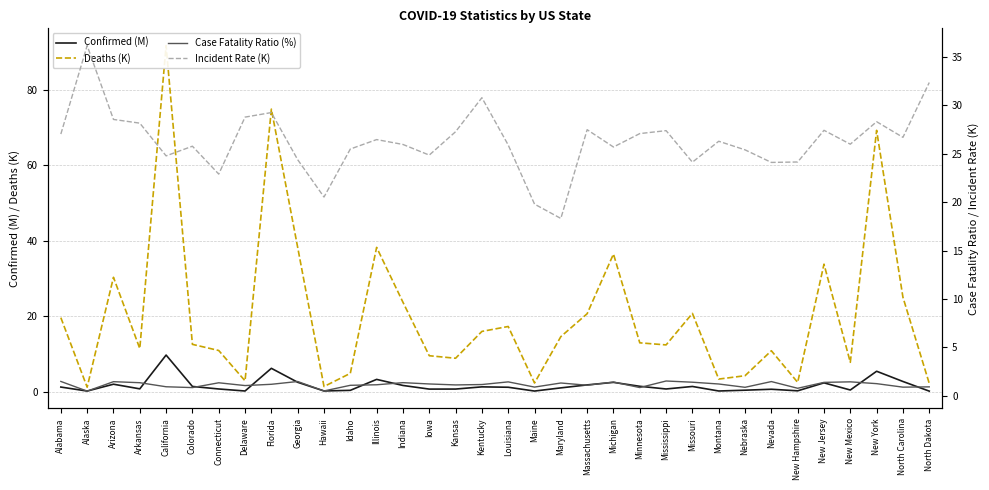

How many intersections are there between Confirmed (M) and Case Fatality Ratio (%)?

18